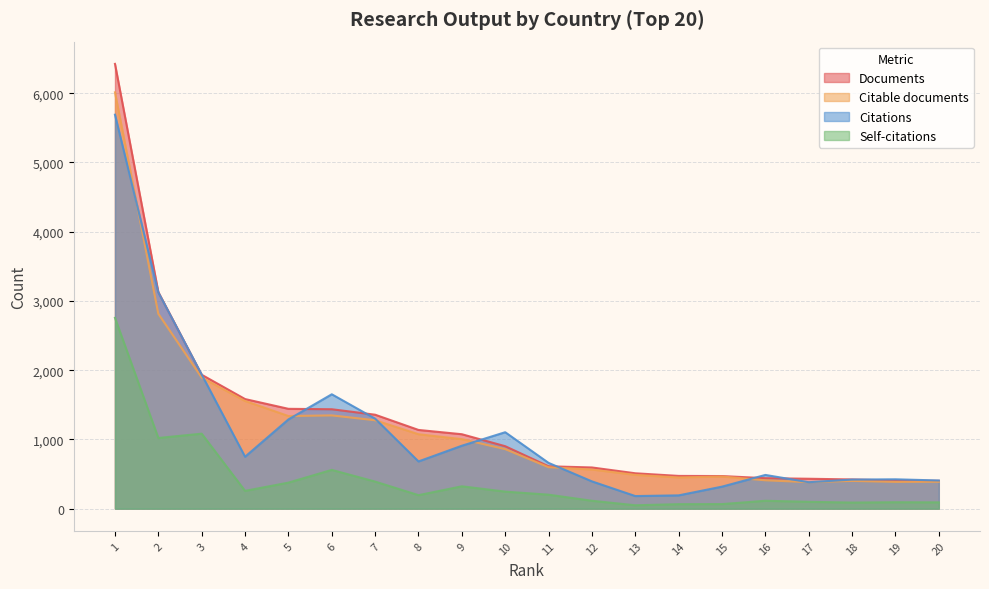

What are all the series names shown in the legend?

Documents, Citable documents, Citations, Self-citations